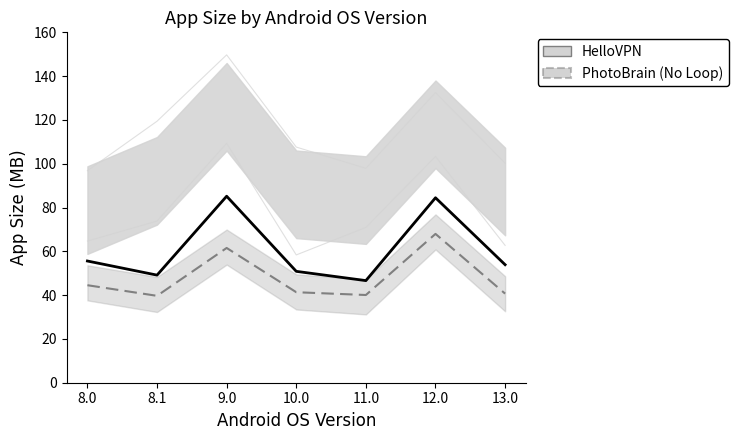

How many categories are shown in the chart?

7